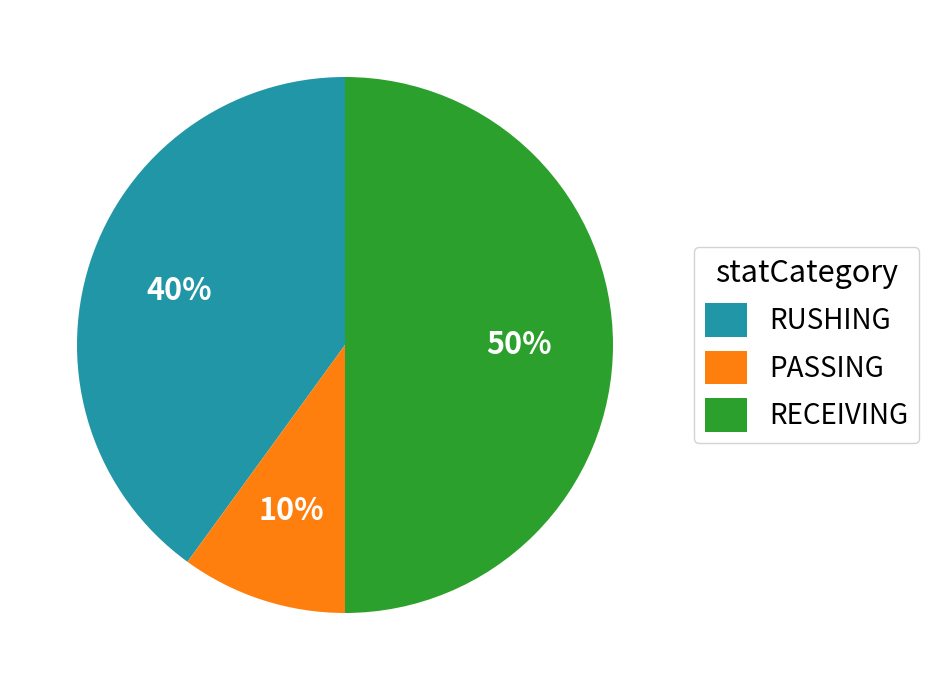

What is the ratio of the value at RUSHING to the value at PASSING?

4.0